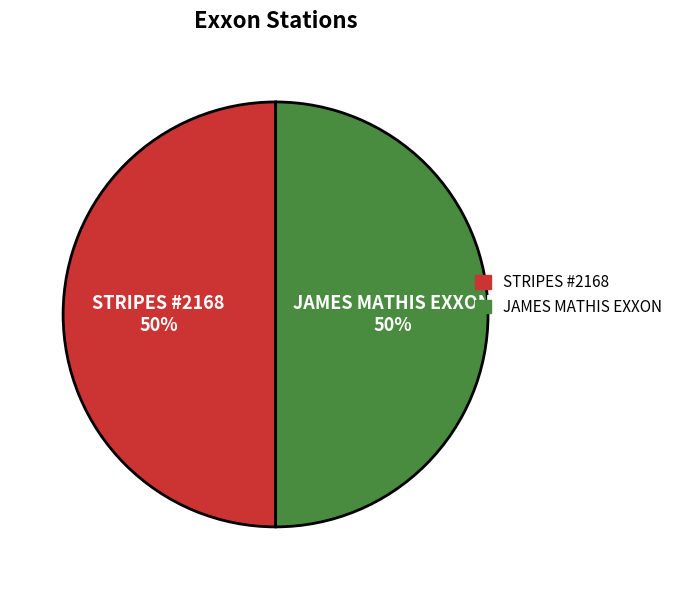

To the nearest percent, what is the average slice percentage?

50%